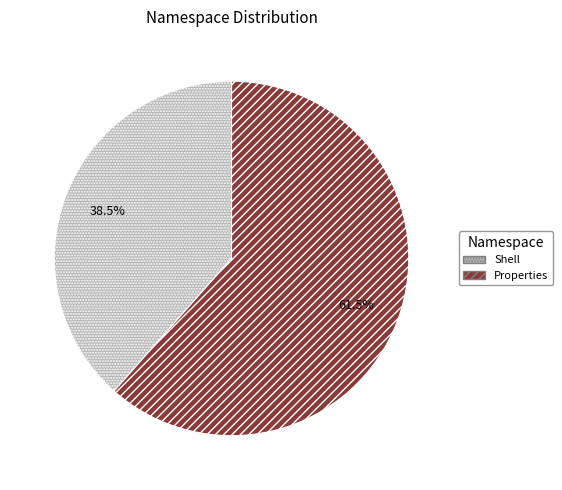

Is there any slice that represents more than half of the pie?

Yes